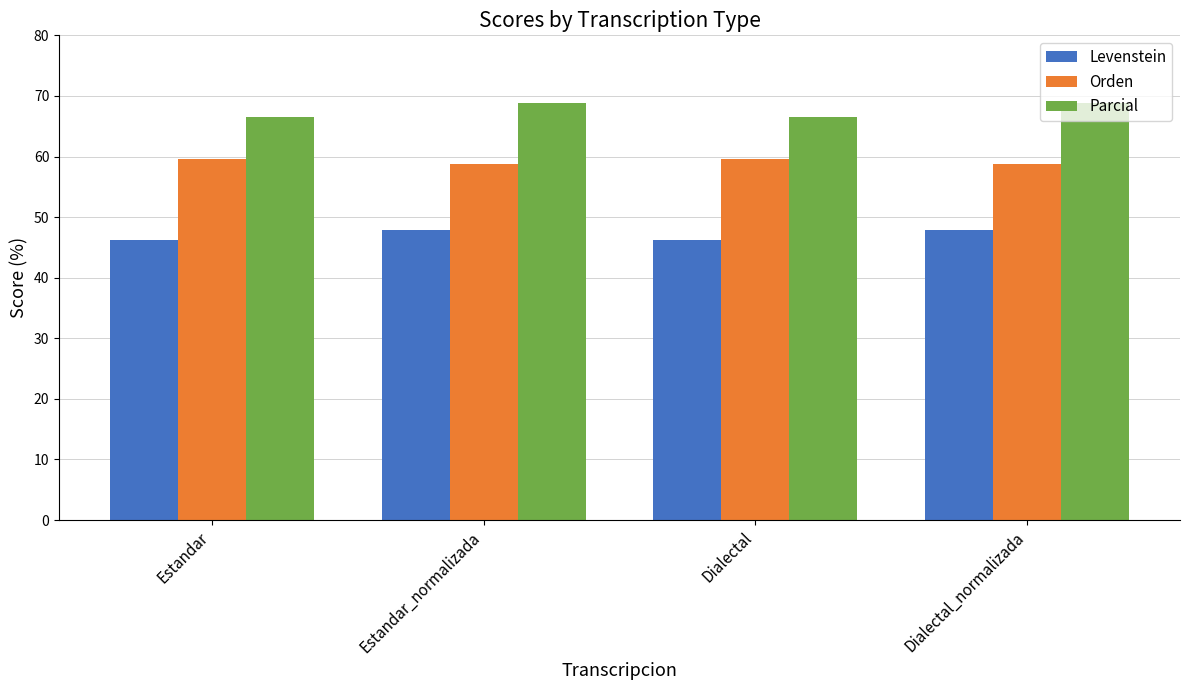

Reading left to right, transcribe all the data shown in this chart.

Levenstein: 46.2	47.9	46.2	47.9
Orden: 59.5	58.8	59.5	58.8
Parcial: 66.5	68.8	66.5	68.8